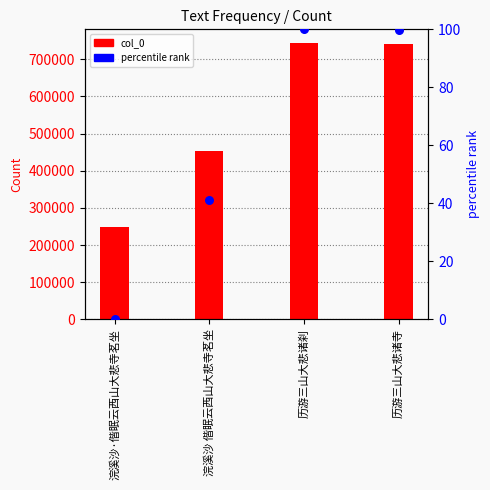

Which series reaches the maximum Y coordinate?

col_0